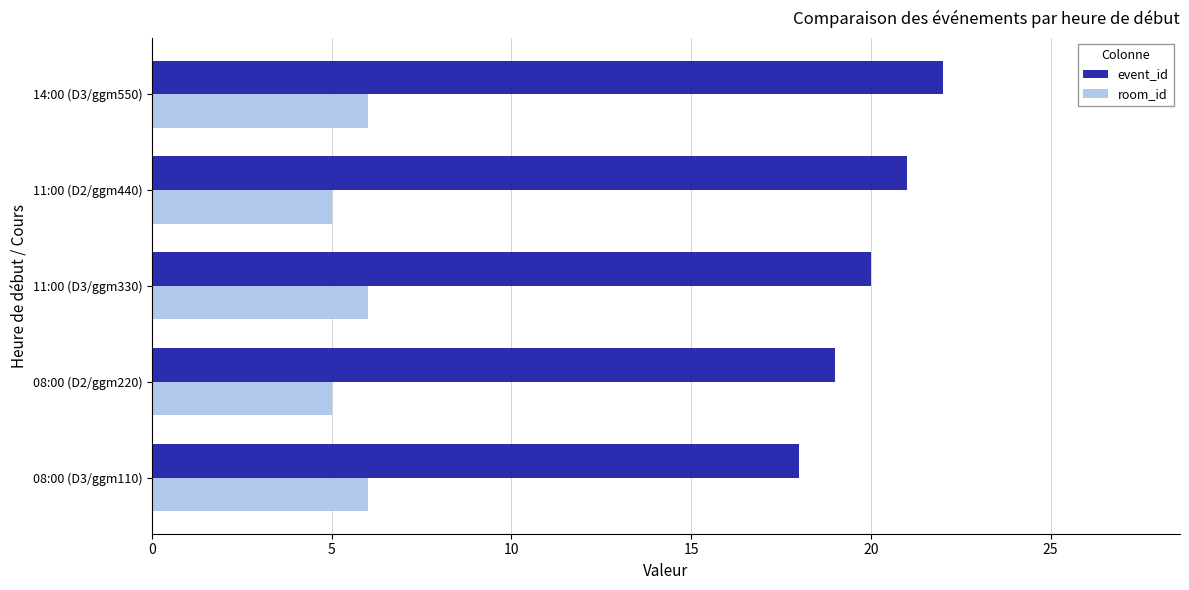

Which series has the widest spread of values?

event_id